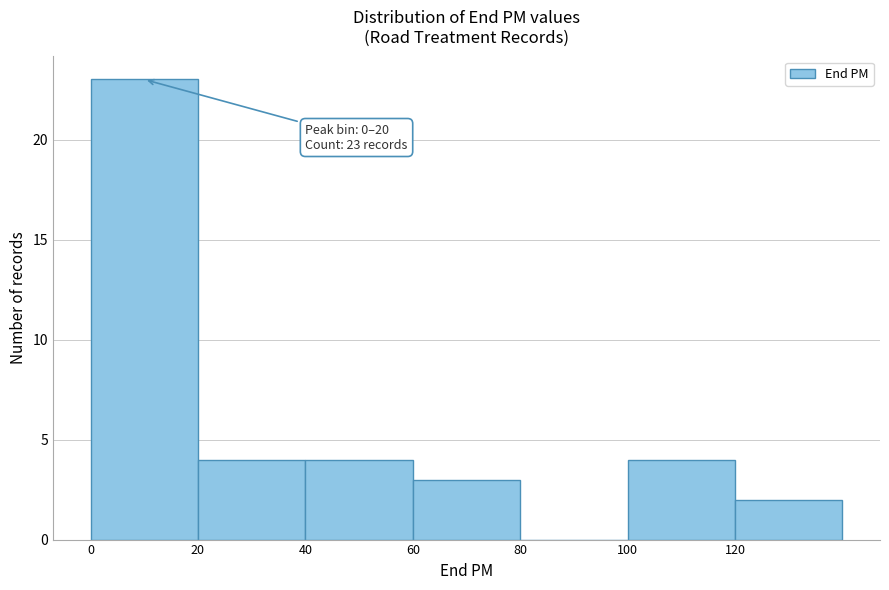

Which range on the x-axis has the tallest bar?

0 to 20